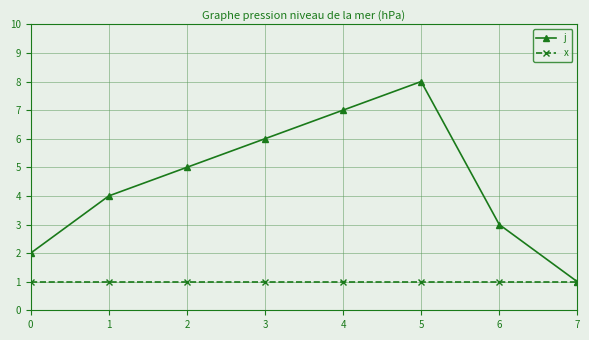

List the series in order of their peak value, highest first.

j, x